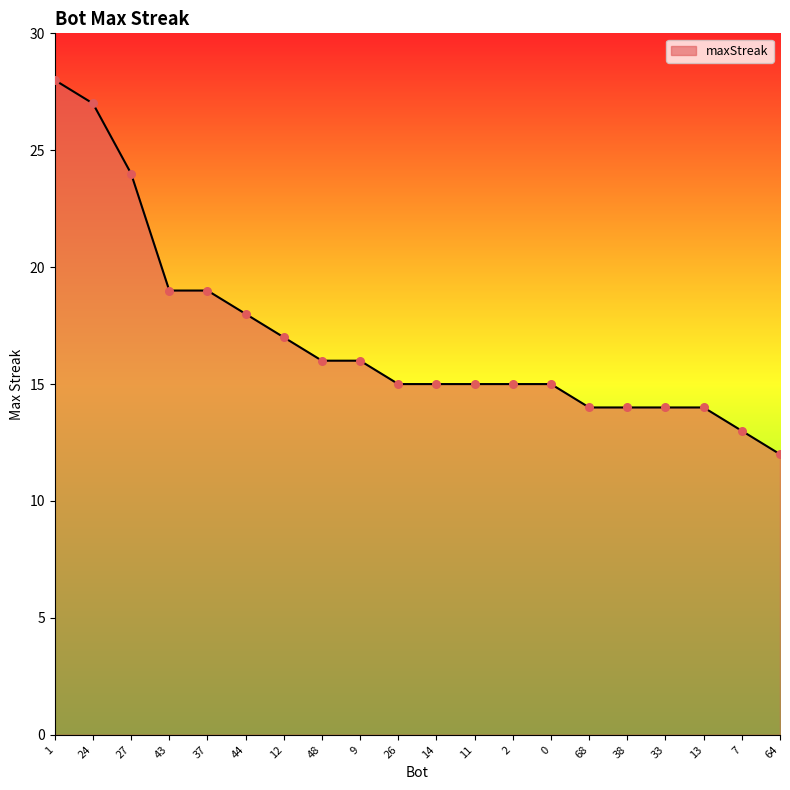

What is the change in value from 27 to 38?

-10